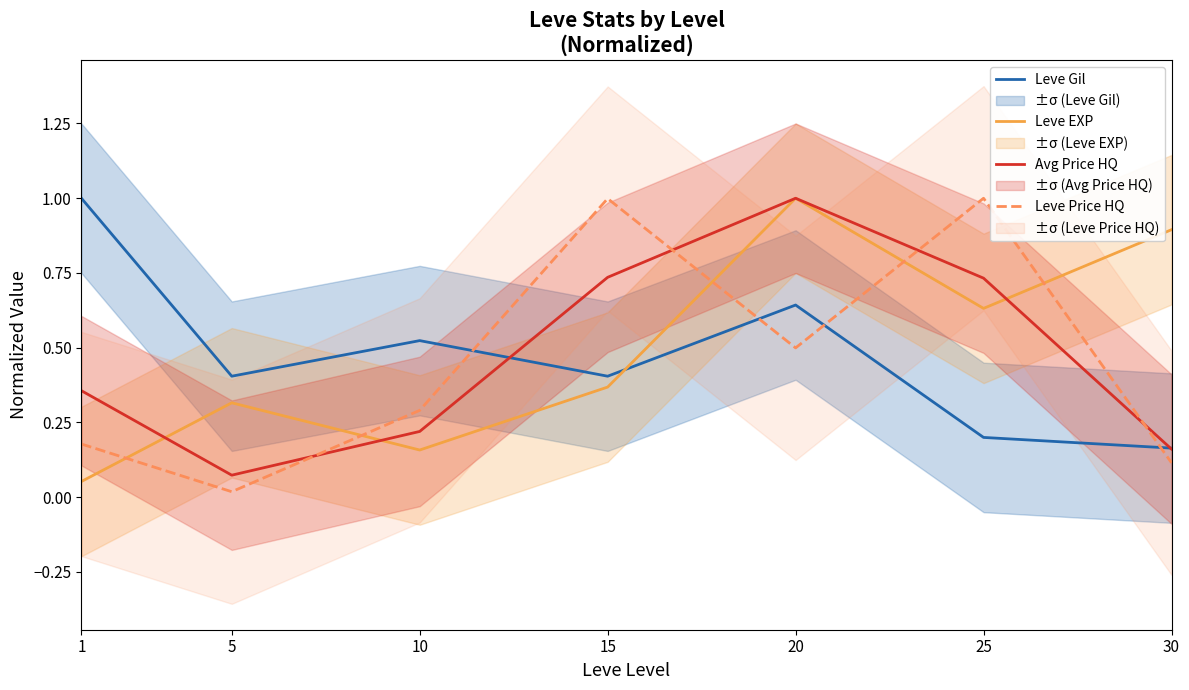

What are all the series names shown in the legend?

Leve Gil, Leve EXP, Avg Price HQ, Leve Price HQ